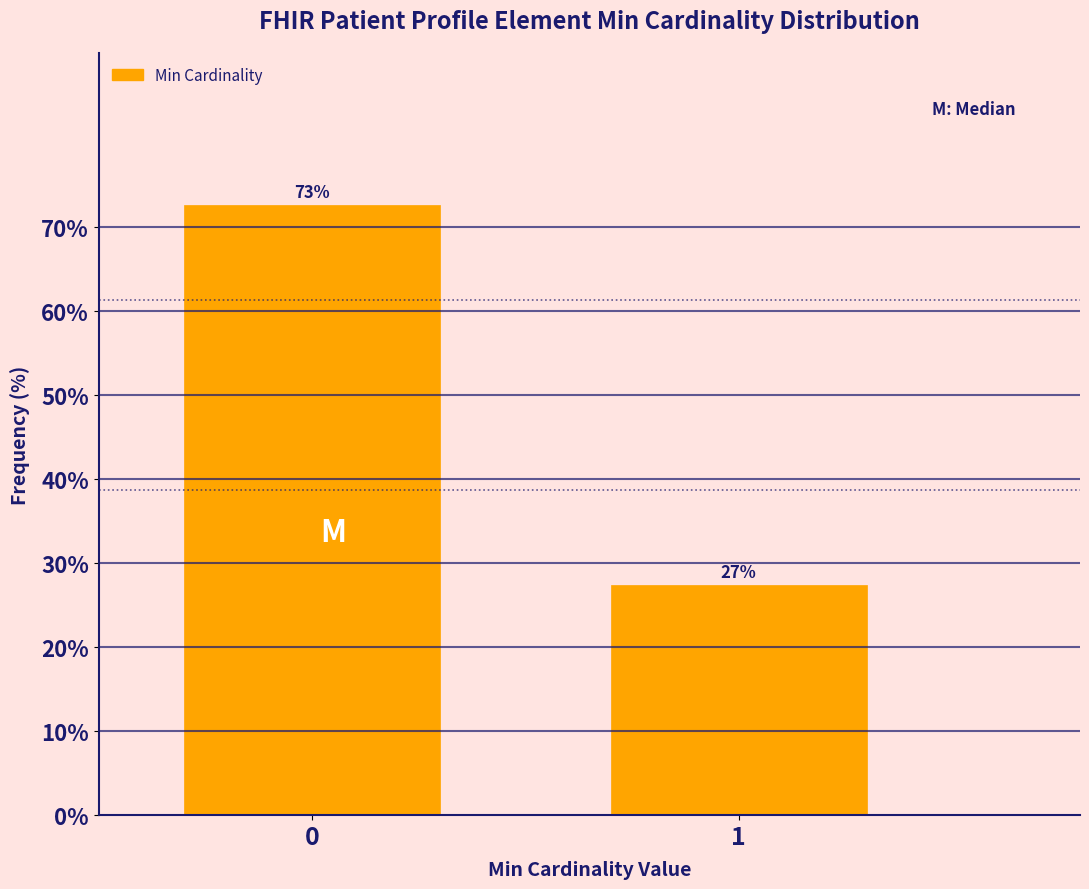

Are the bars horizontal?

No